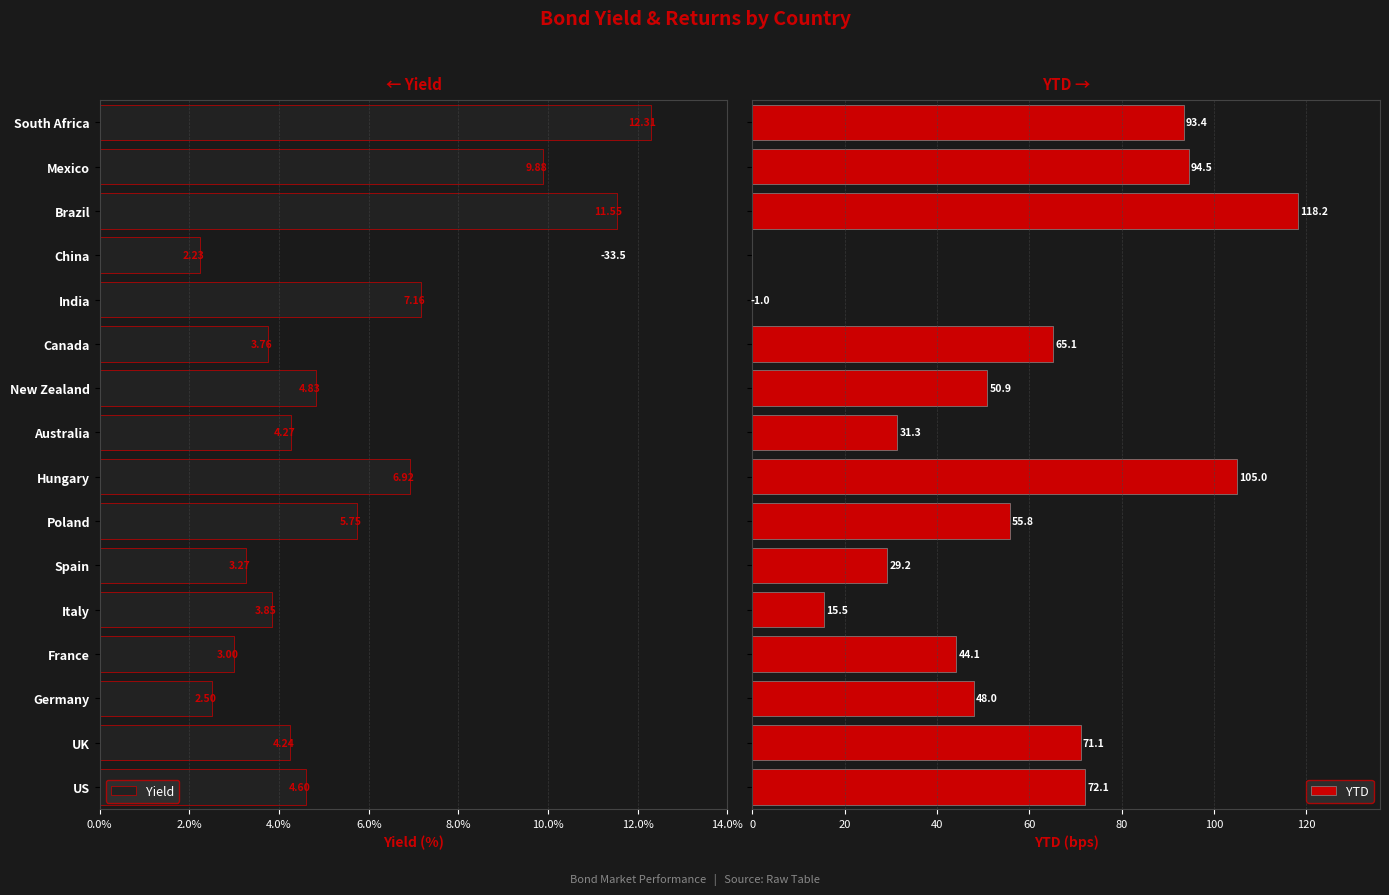

Between 15 and 9, which is larger?

9